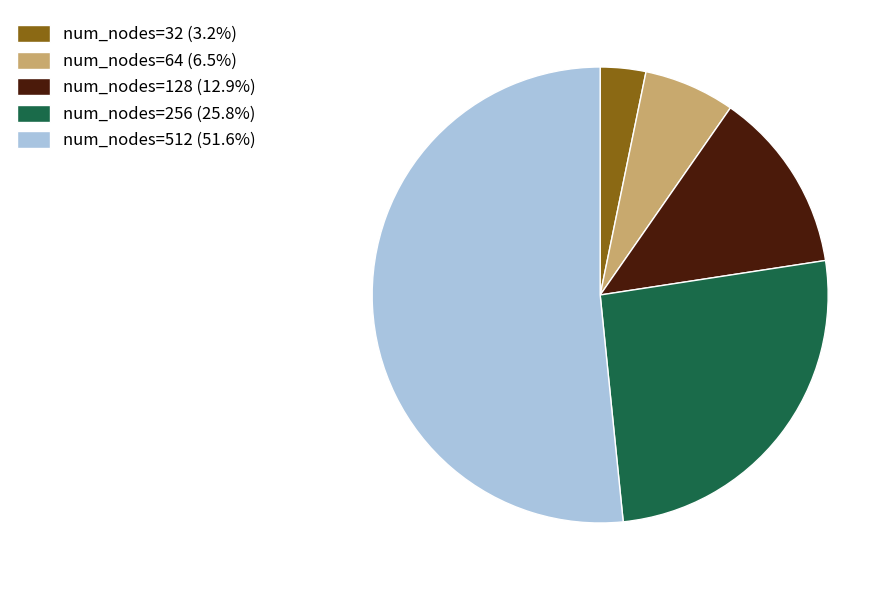

How many segments does this pie chart have?

5